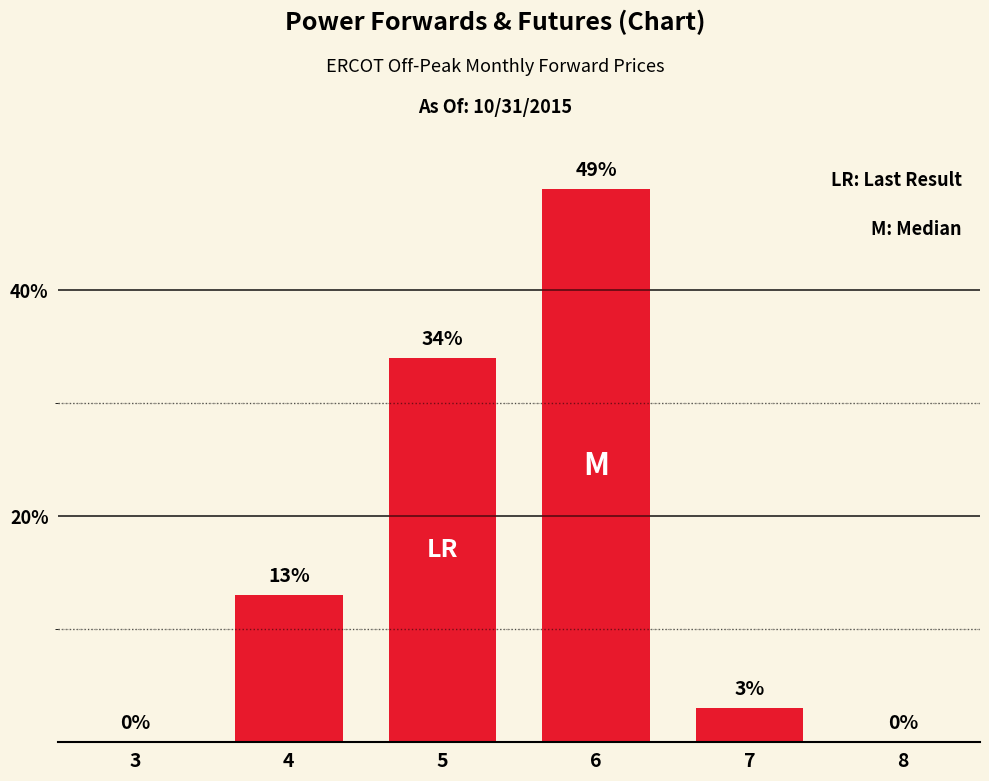

The chart shows a value of -16 at 8. True or false?

False